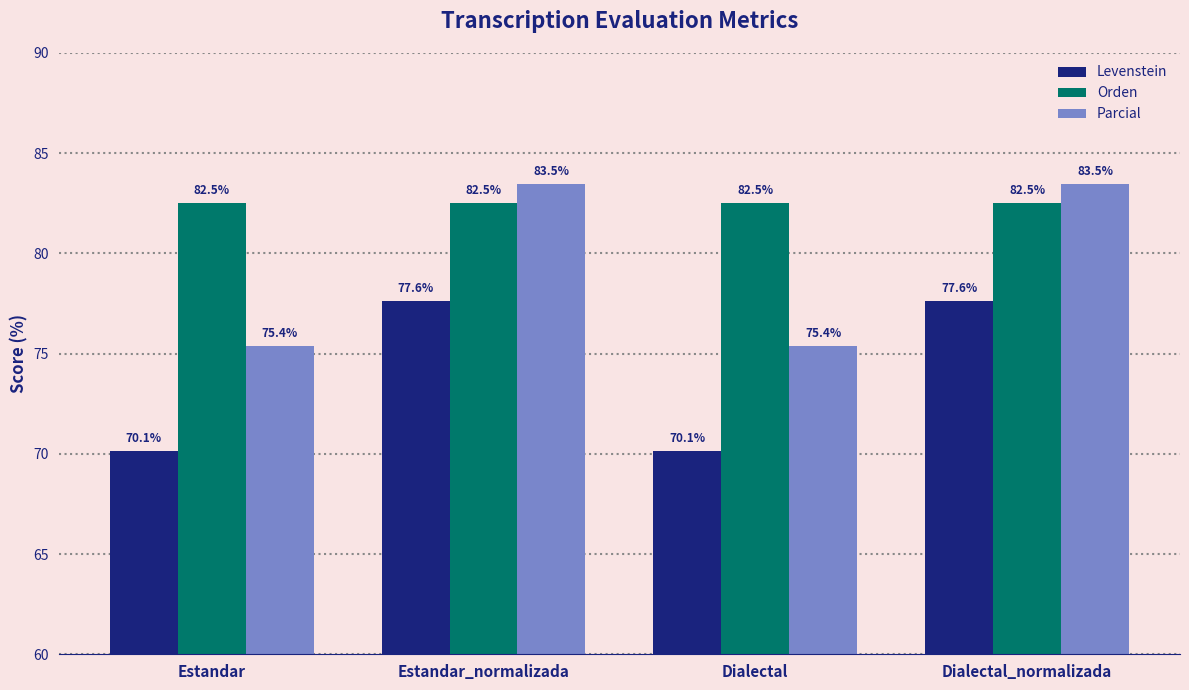

What is the label of the 1st bar from the left?

Estandar